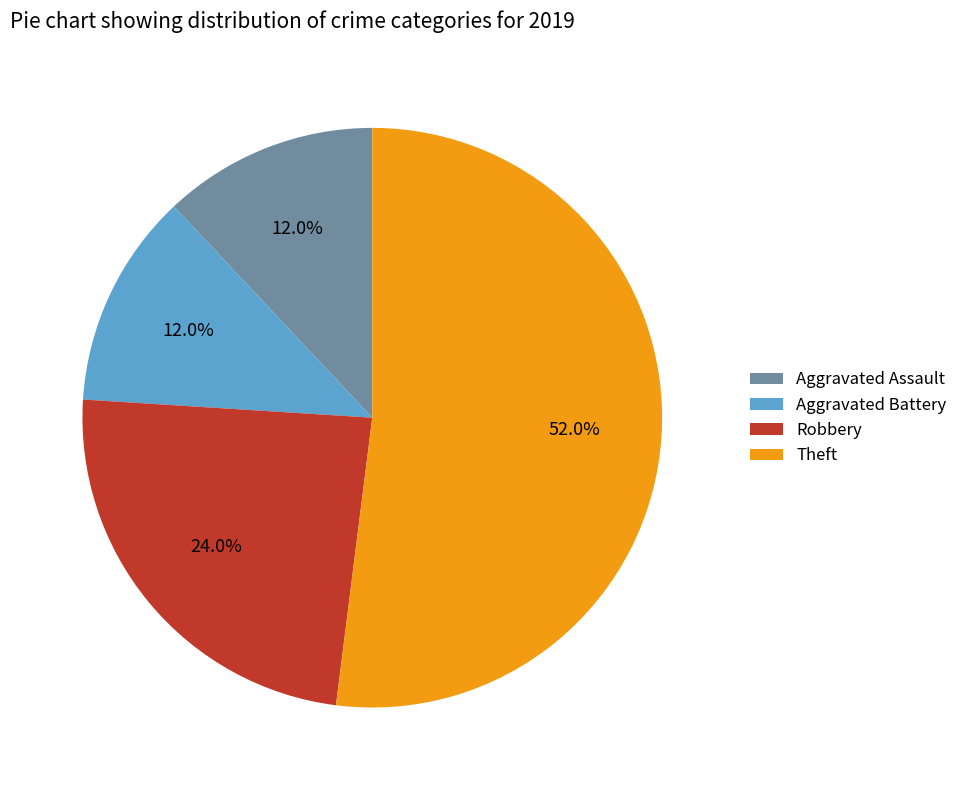

To the nearest percent, what is the combined percentage of Aggravated Battery and Robbery?

36%